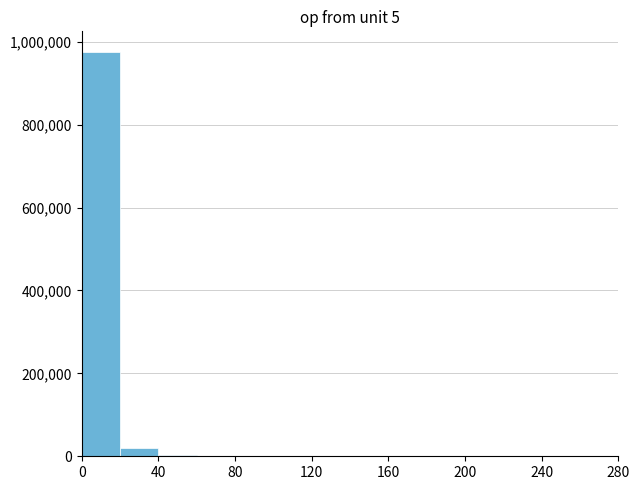

Reading left to right, transcribe this chart: for each bar, give the range it covers on the x-axis and its height. The values are not printed on the chart, so give them approximately, as read against the axis.

0 to 20: 980000
20 to 40: 20000
40 to 60: under 20000
60 to 80: under 20000
80 to 100: under 20000
100 to 120: under 20000
120 to 140: under 20000
140 to 160: under 20000
160 to 180: under 20000
180 to 200: under 20000
200 to 220: under 20000
220 to 240: 0
240 to 260: 0
260 to 280: under 20000